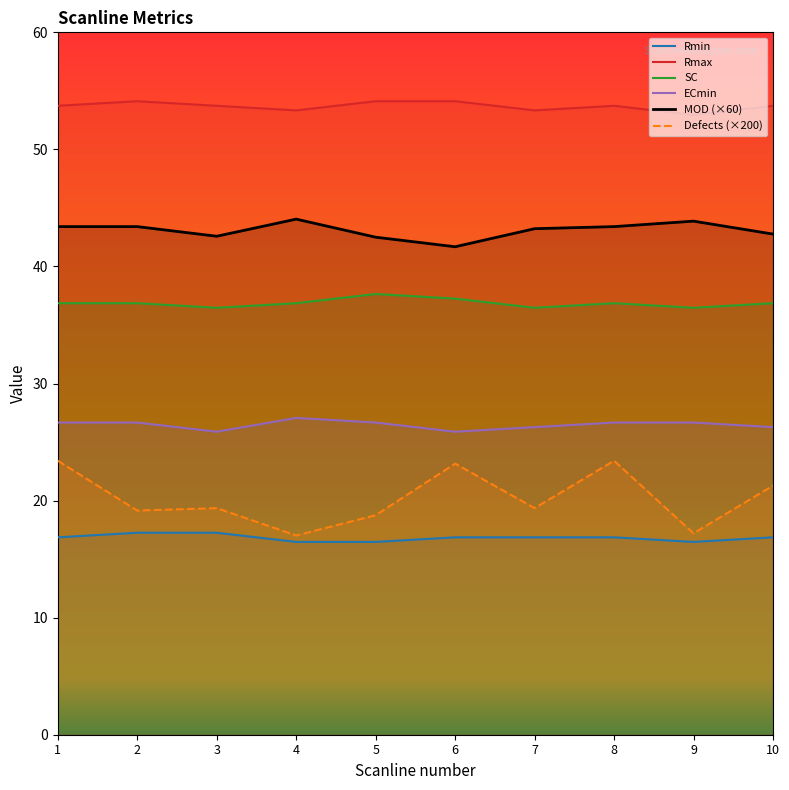

List the series in order of their peak value, highest first.

Rmax, MOD (×60), SC, ECmin, Defects (×200), Rmin